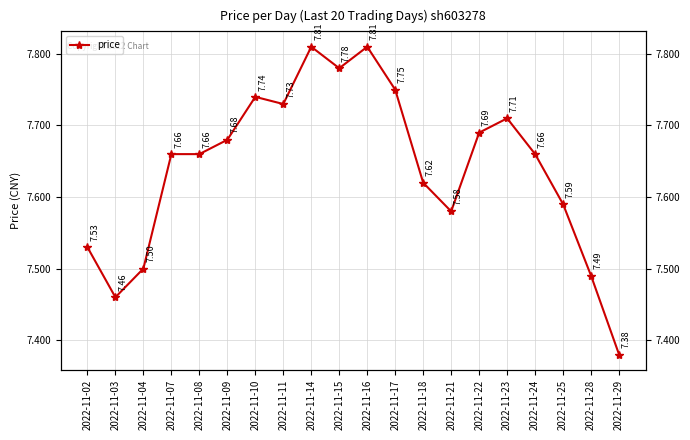

Count the number of data series in this chart.

1